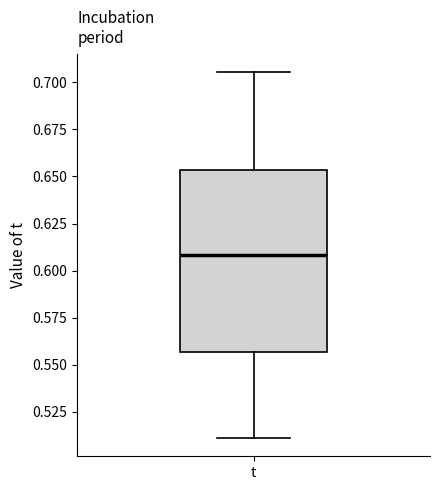

Where is the lower edge of the box for t on the y-axis? The values are not printed on the chart, so give them approximately, as read against the axis.

0.555